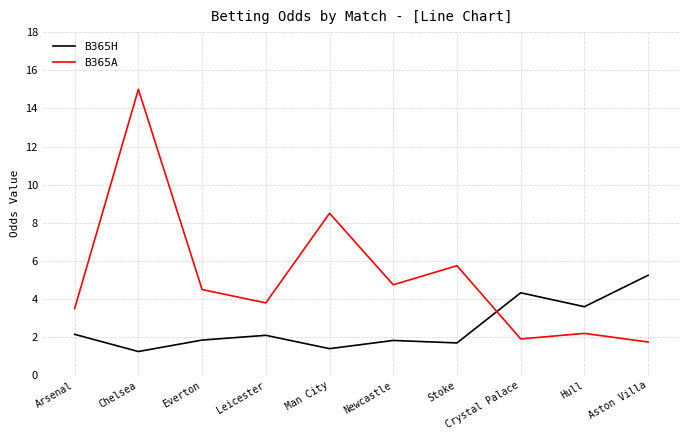

Which series ends up on top after the final intersection of B365H and B365A?

B365H